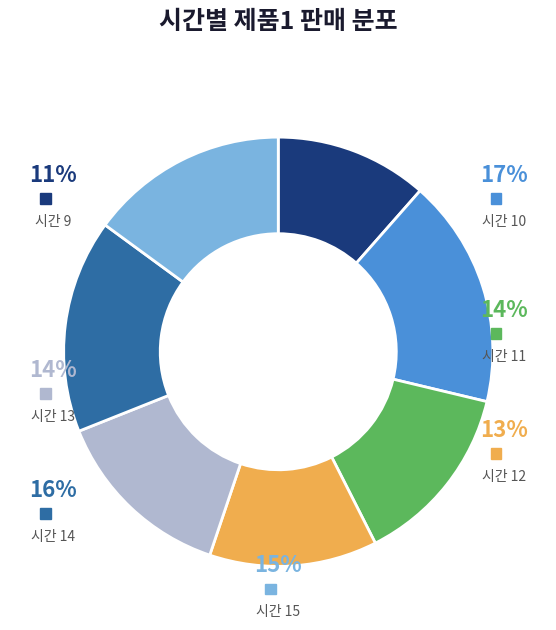

The 11 slice represents 14% of the pie. True or false?

True